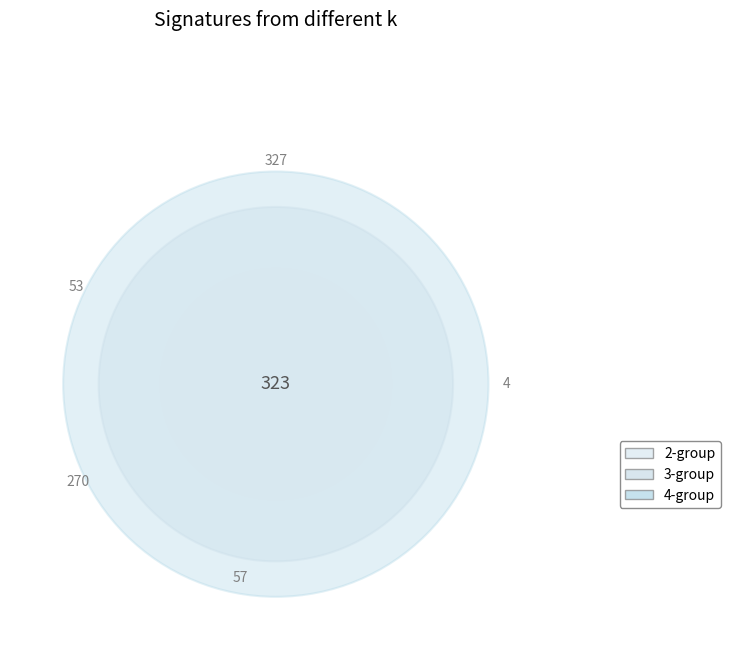

Is it true that Guangdong is 16% of the pie?

False